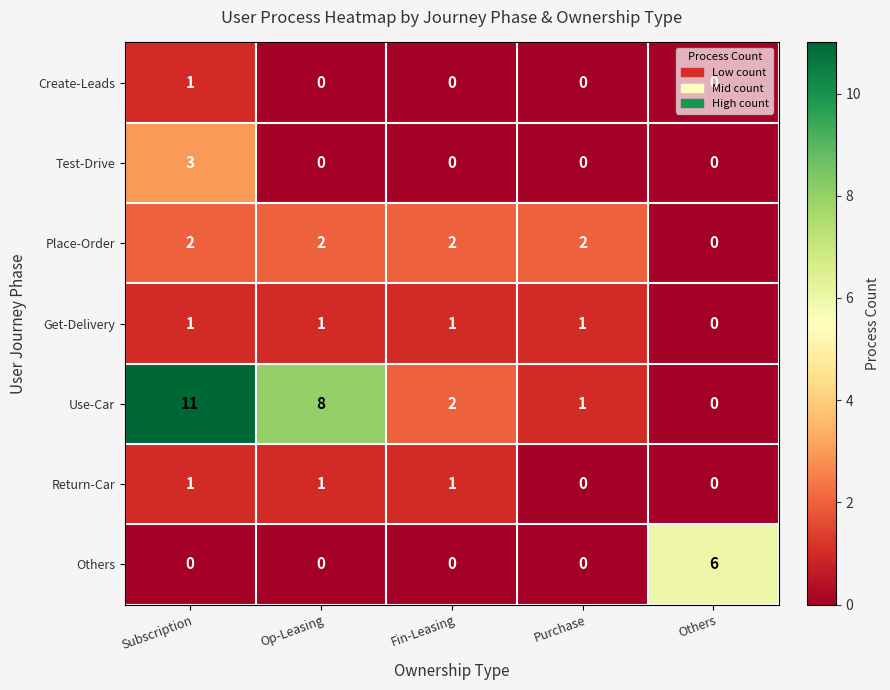

Count the Others values in the range 0 to 1.

4